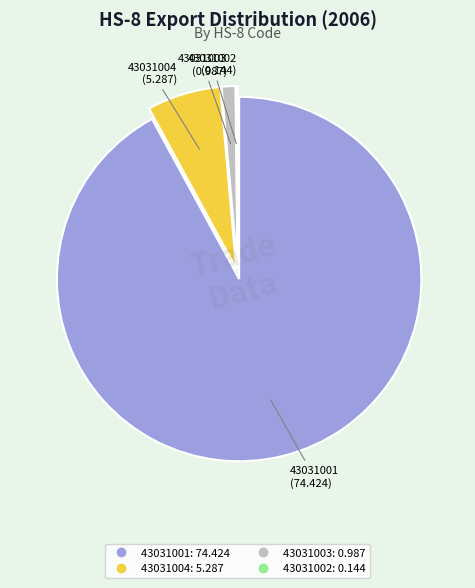

Between 43031001 and 43031004, which is larger?

43031001